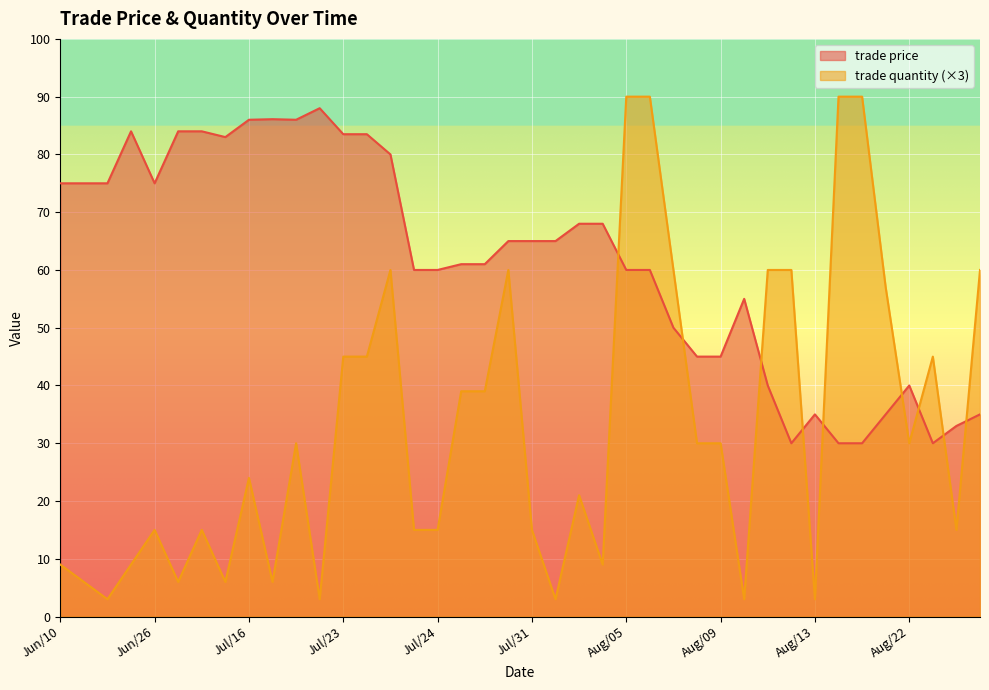

Reading right to left, list all the values displayed in this chart.

trade price: 35.0	33.0	30.0	40.0	35.0	30.0	30.0	35.0	30.0	40.0	55.0	45.0	45.0	50.0	60.0	60.0	68.0	68.0	65.0	65.0	65.0	61.0	61.0	60.0	60.0	80.0	83.5	83.5	88.0	86.0	86.1	86.0	83.0	84.0	84.0	75.0	84.0	75.0	75.0	75.0
trade quantity: 60.0	15.0	45.0	30.0	57.0	90.0	90.0	3.0	60.0	60.0	3.0	30.0	30.0	60.0	90.0	90.0	9.0	21.0	3.0	15.0	60.0	39.0	39.0	15.0	15.0	60.0	45.0	45.0	3.0	30.0	6.0	24.0	6.0	15.0	6.0	15.0	9.0	3.0	6.0	9.0